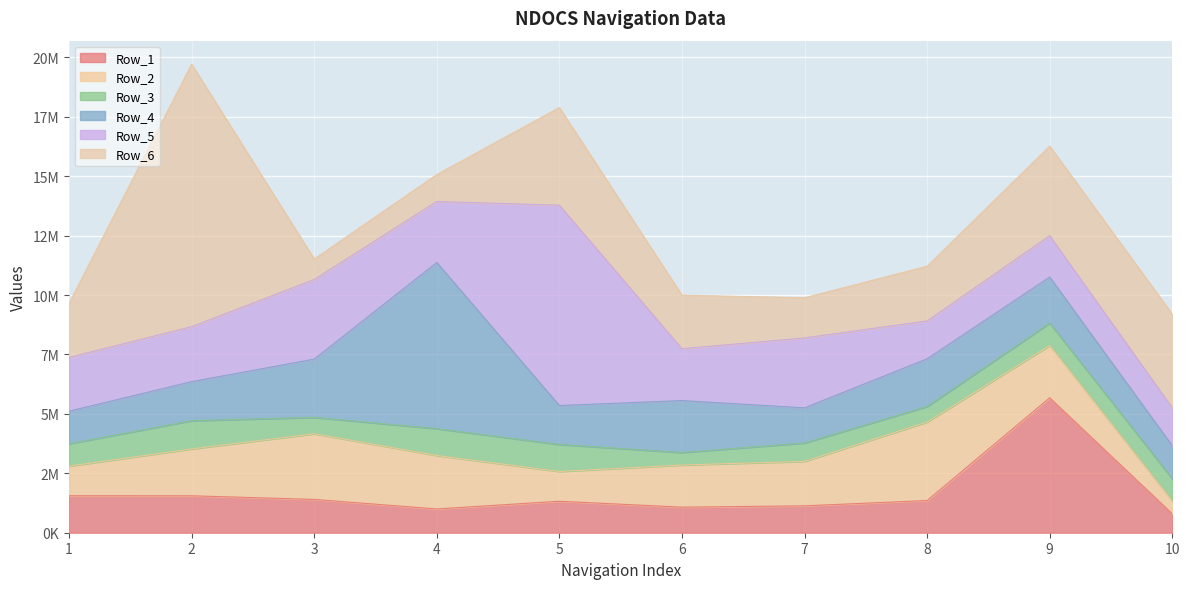

What is the difference between the Row_3 values at 8 and 7?

120664